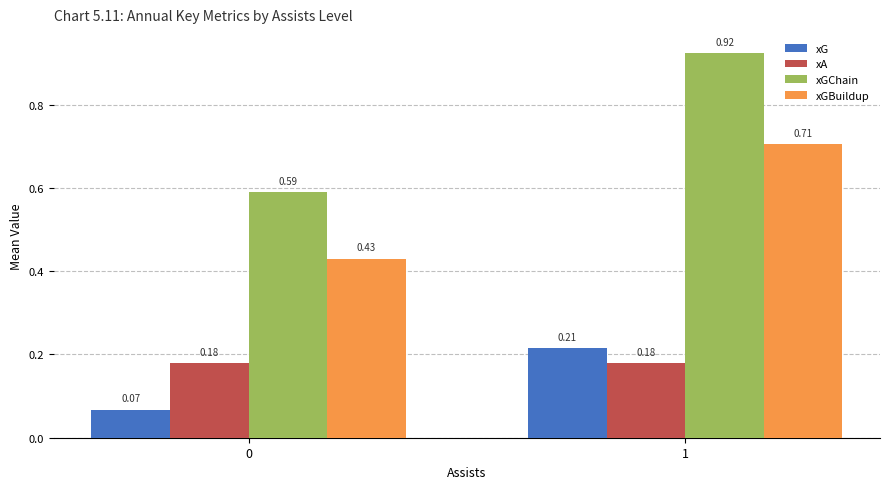

What is the sum of the xGChain values at 0 and 1?

1.5